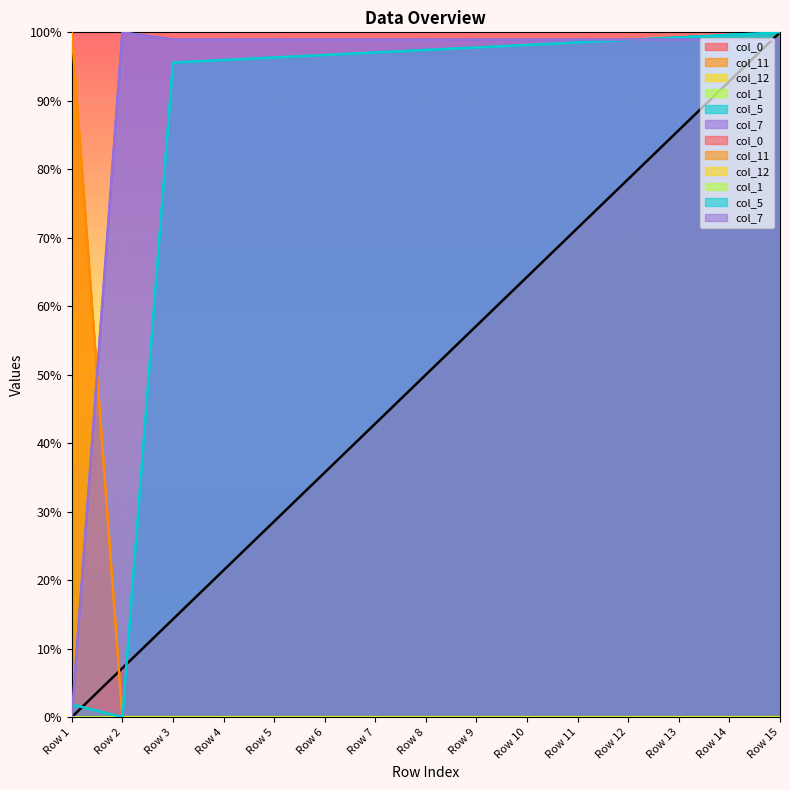

What is the difference between the maximum and second lowest values in the col_0 series?

92.9